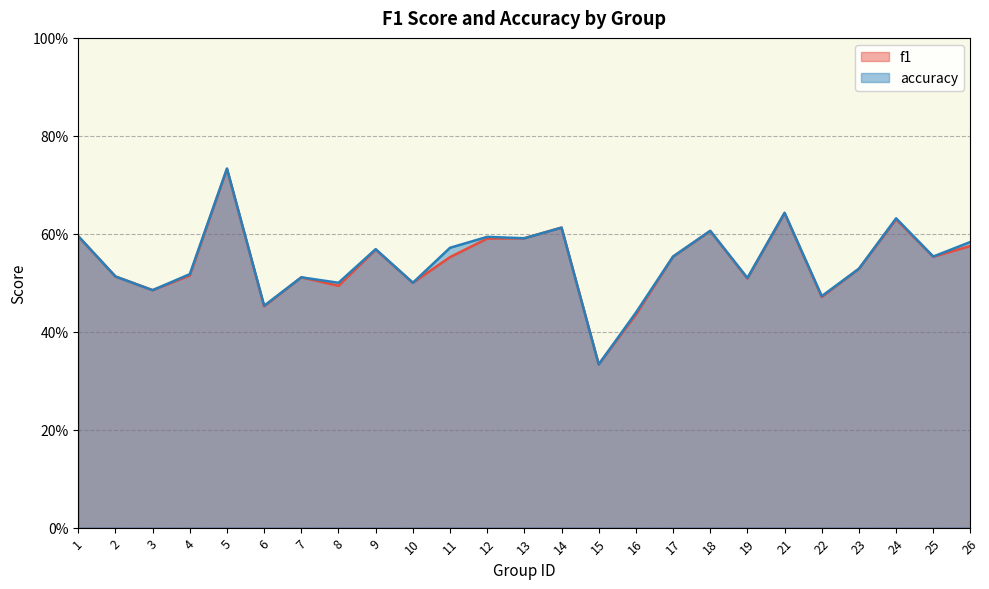

Rank the series by their average value, from lowest to highest.

f1, accuracy